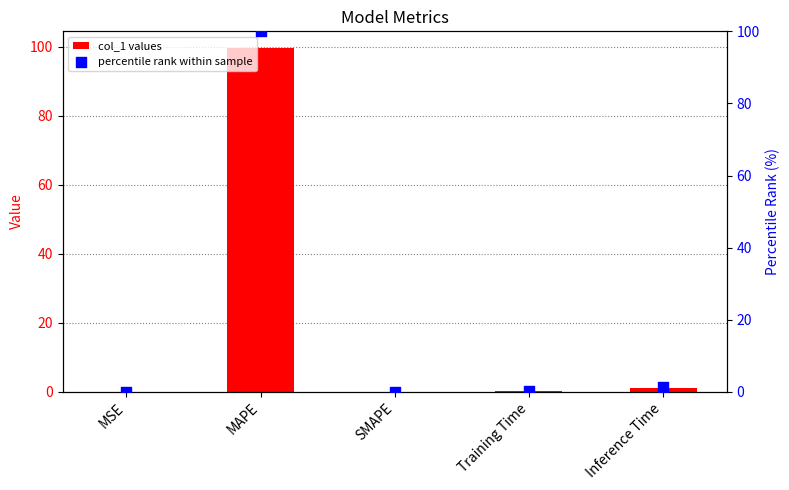

Which series contains the lowest Y value?

col_1 values